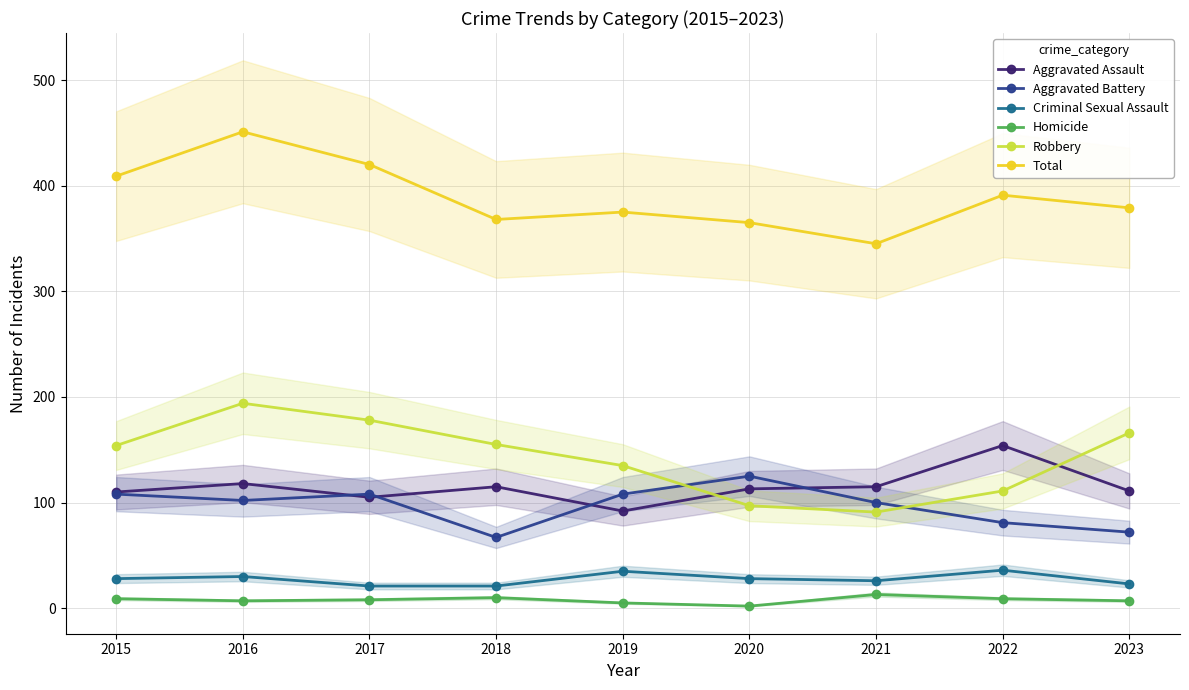

Which series has the widest spread of values?

Total